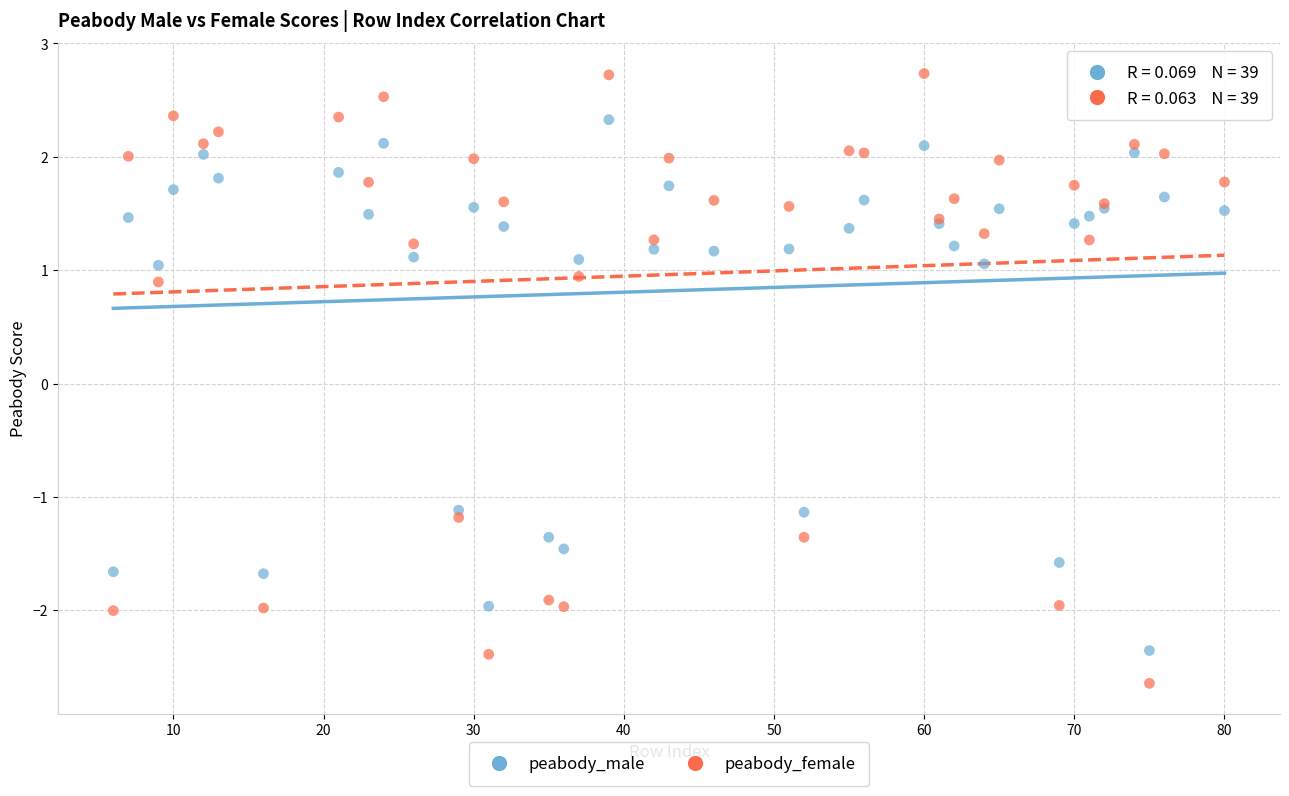

Which series contains the highest Y value?

peabody_female